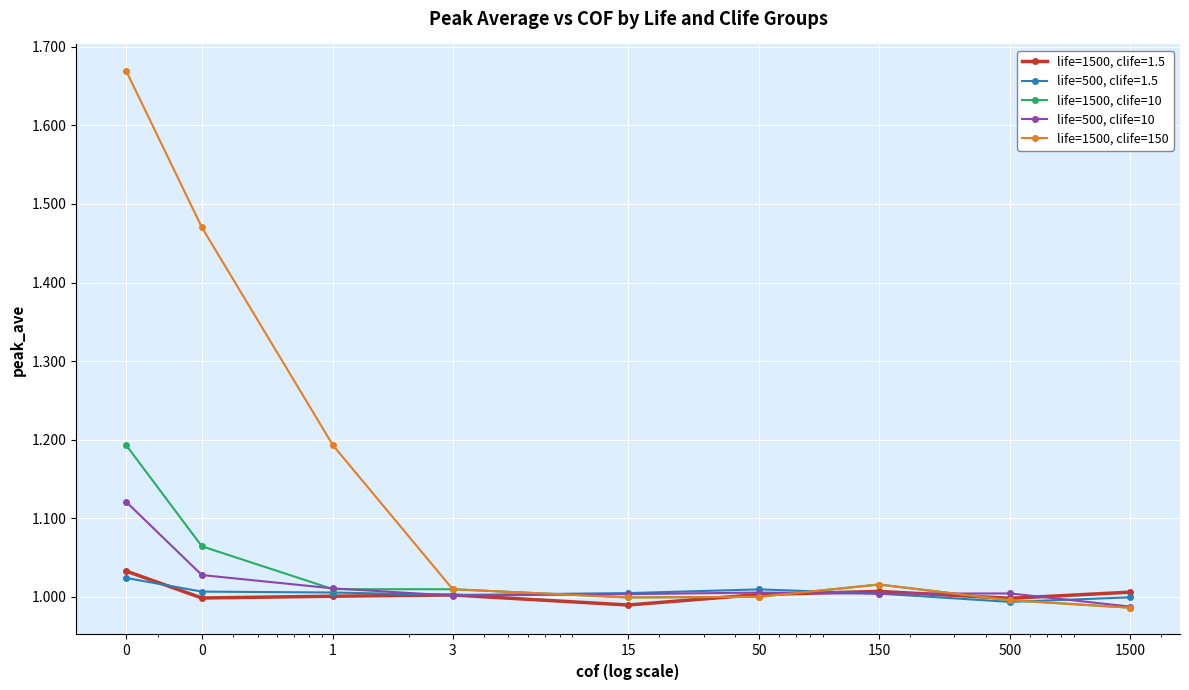

List the series in order of their peak value, lowest first.

life=500, clife=1.5, life=1500, clife=1.5, life=500, clife=10, life=1500, clife=10, life=1500, clife=150